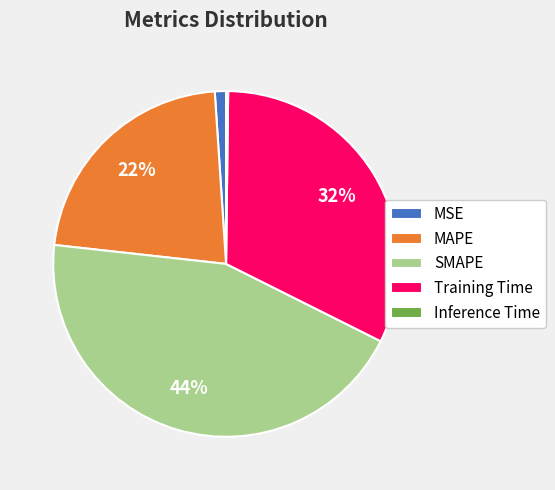

Which has a higher value, Training Time or SMAPE?

SMAPE